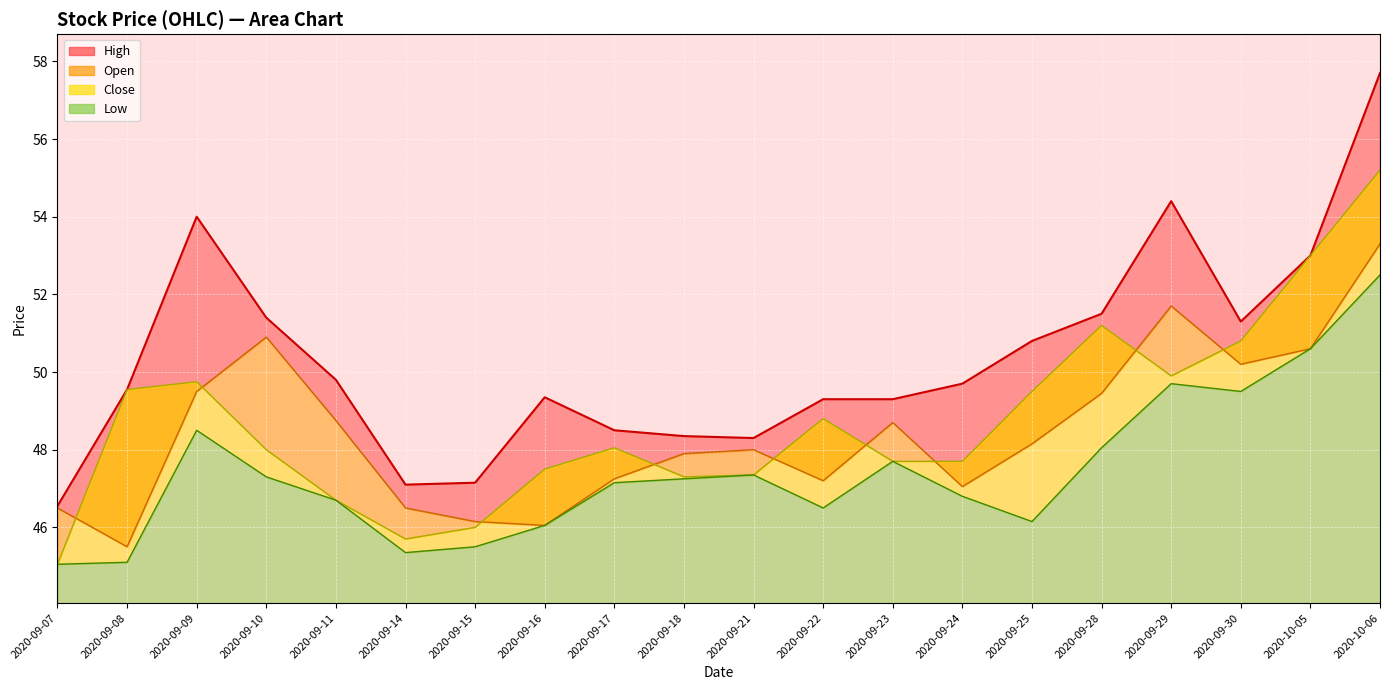

How many data points in Open are above 48?

10